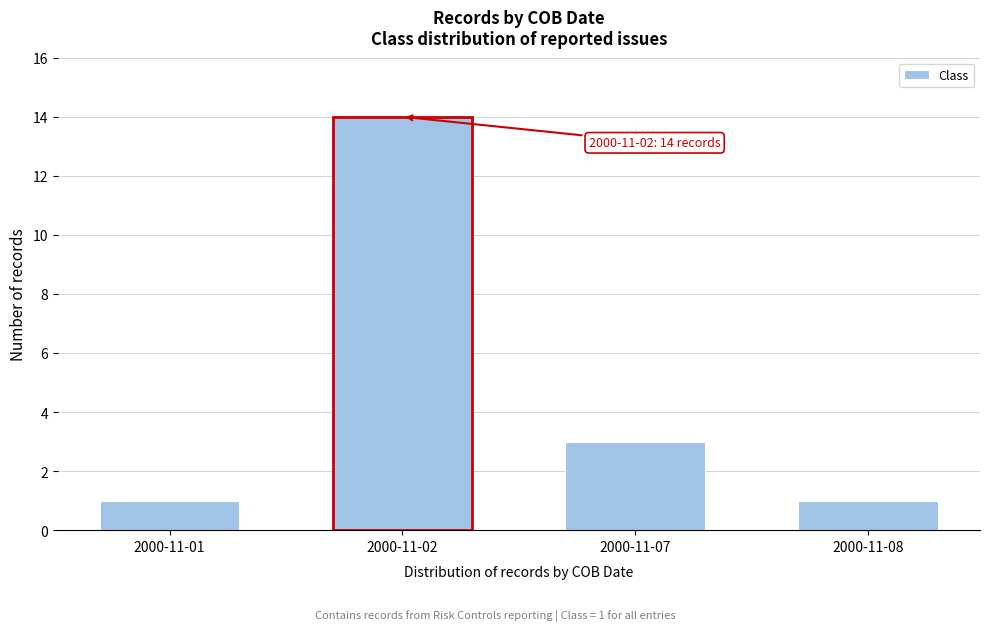

Reading left to right, what are all the values shown in this chart?

2000-11-01=1	2000-11-02=14	2000-11-07=3	2000-11-08=1